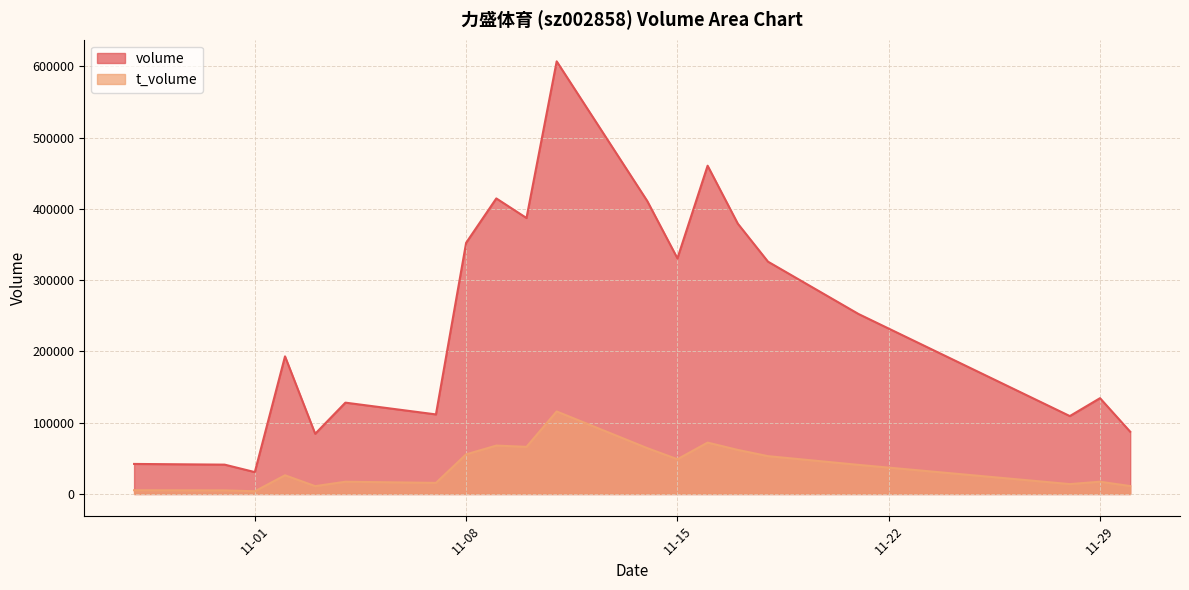

At which label does volume reach its minimum?

11-01